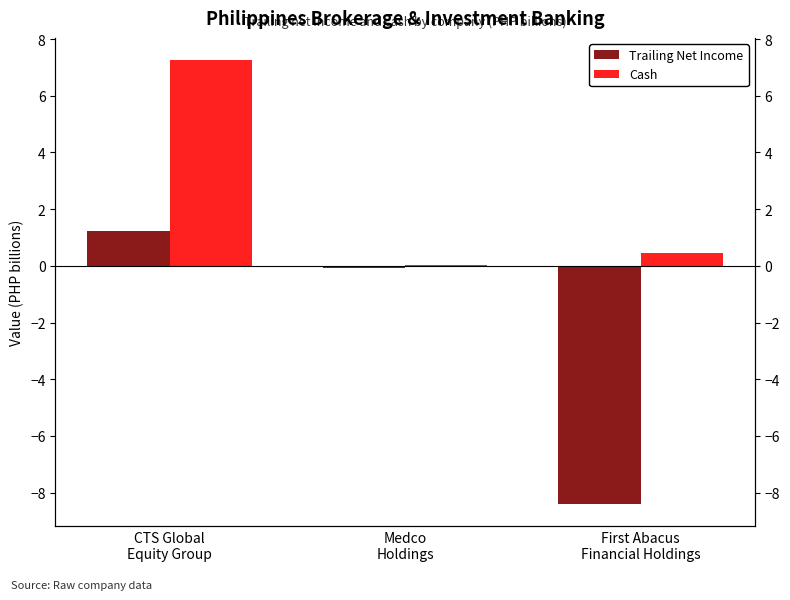

Which series changed the most between CTS Global
Equity Group and Medco
Holdings?

Cash